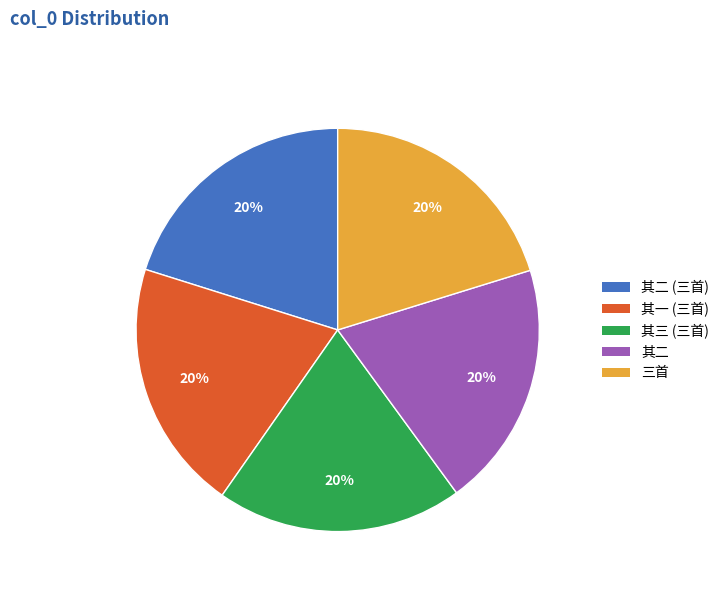

What percentage is the 其二 (三首) slice, to the nearest percent?

20%